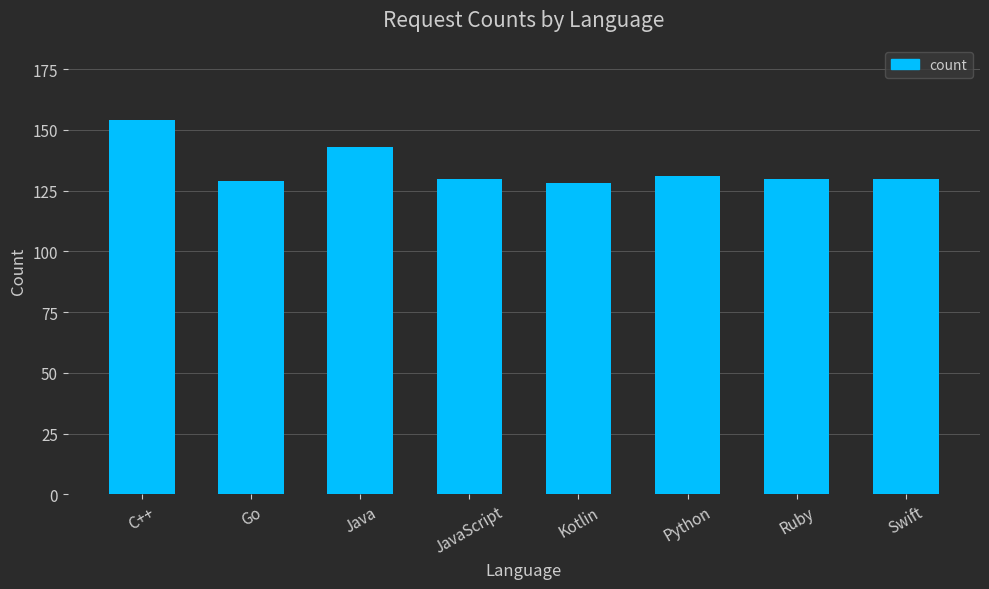

Are the bars horizontal?

No